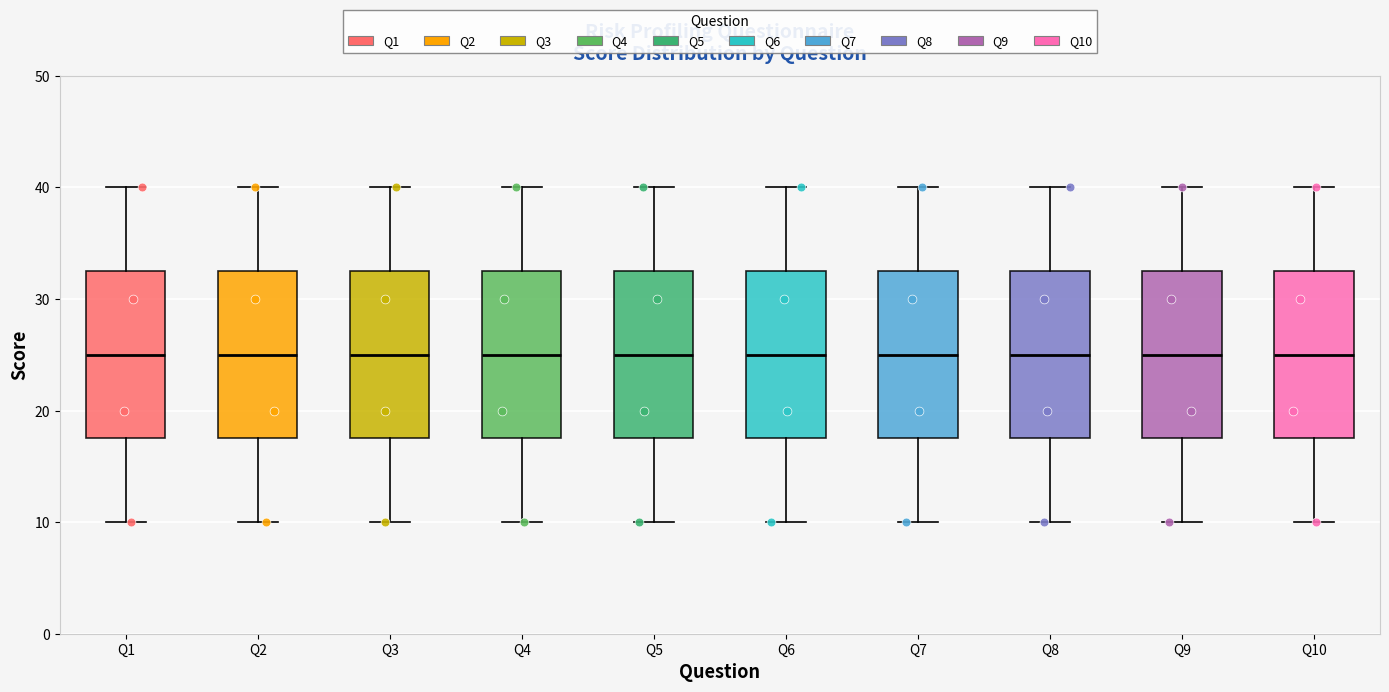

Reading left to right, read every box against the y-axis: the position of its median line, the range the box covers, and the ends of its whiskers. The values are not printed on the chart, so give them approximately, as read against the axis.

Q1: median 25, box 18 to 33, whiskers 10 to 40
Q2: median 25, box 18 to 33, whiskers 10 to 40
Q3: median 25, box 18 to 33, whiskers 10 to 40
Q4: median 25, box 18 to 33, whiskers 10 to 40
Q5: median 25, box 18 to 33, whiskers 10 to 40
Q6: median 25, box 18 to 33, whiskers 10 to 40
Q7: median 25, box 18 to 33, whiskers 10 to 40
Q8: median 25, box 18 to 33, whiskers 10 to 40
Q9: median 25, box 18 to 33, whiskers 10 to 40
Q10: median 25, box 18 to 33, whiskers 10 to 40